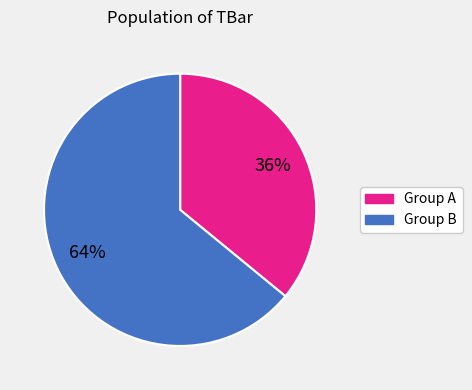

How many slices are in this pie chart?

2